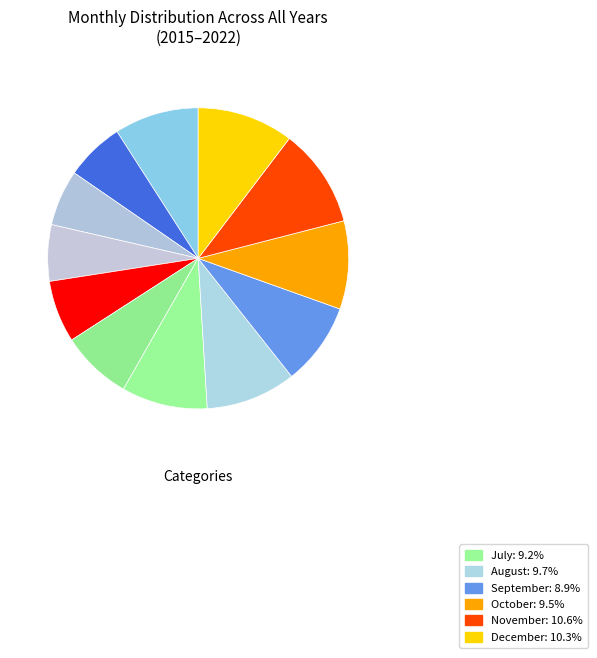

Does any single category account for the majority?

No